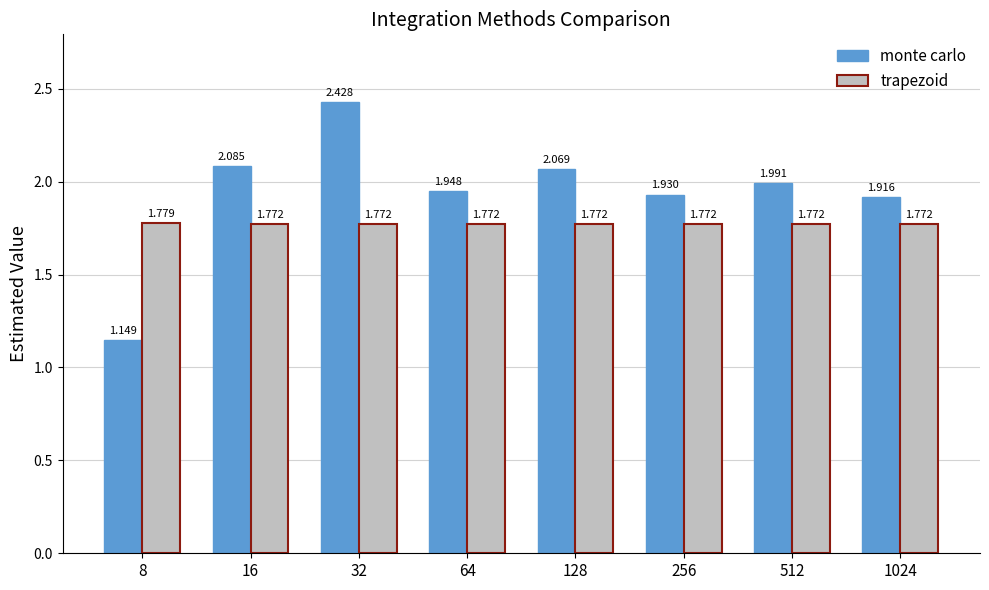

How many bars are there in each group?

2